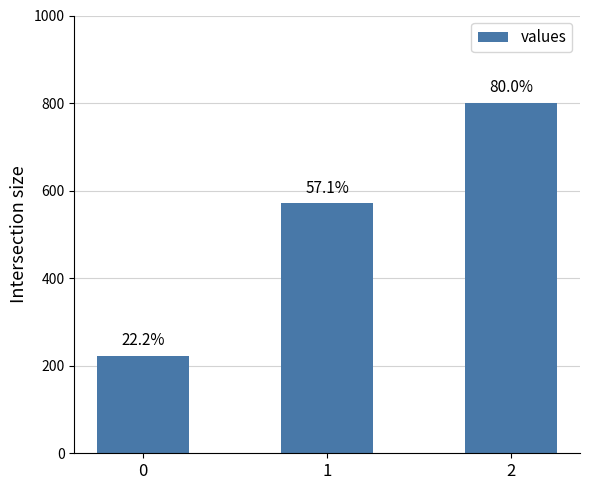

What is the minimum value shown in the chart?

222.2